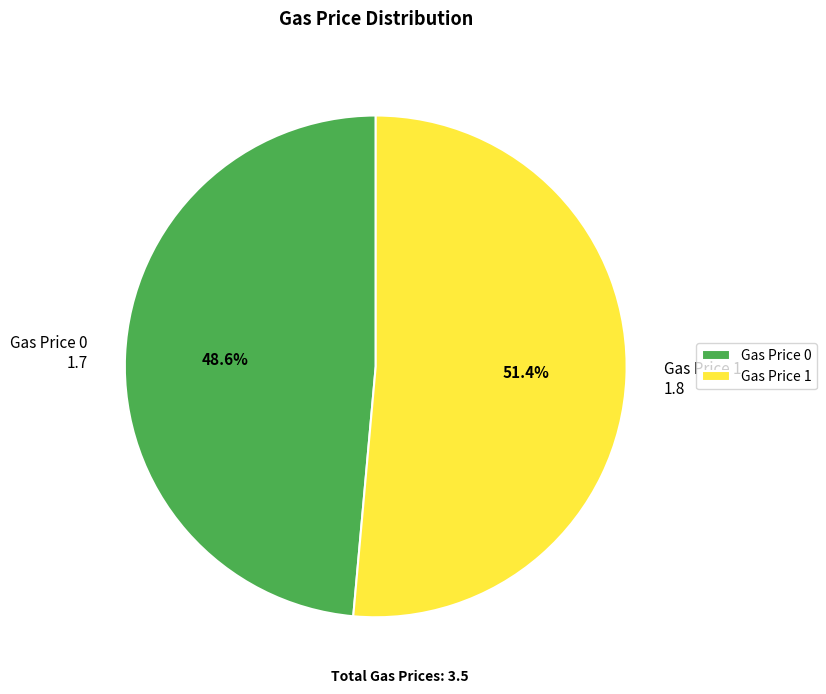

Is there a majority slice in this chart?

Yes